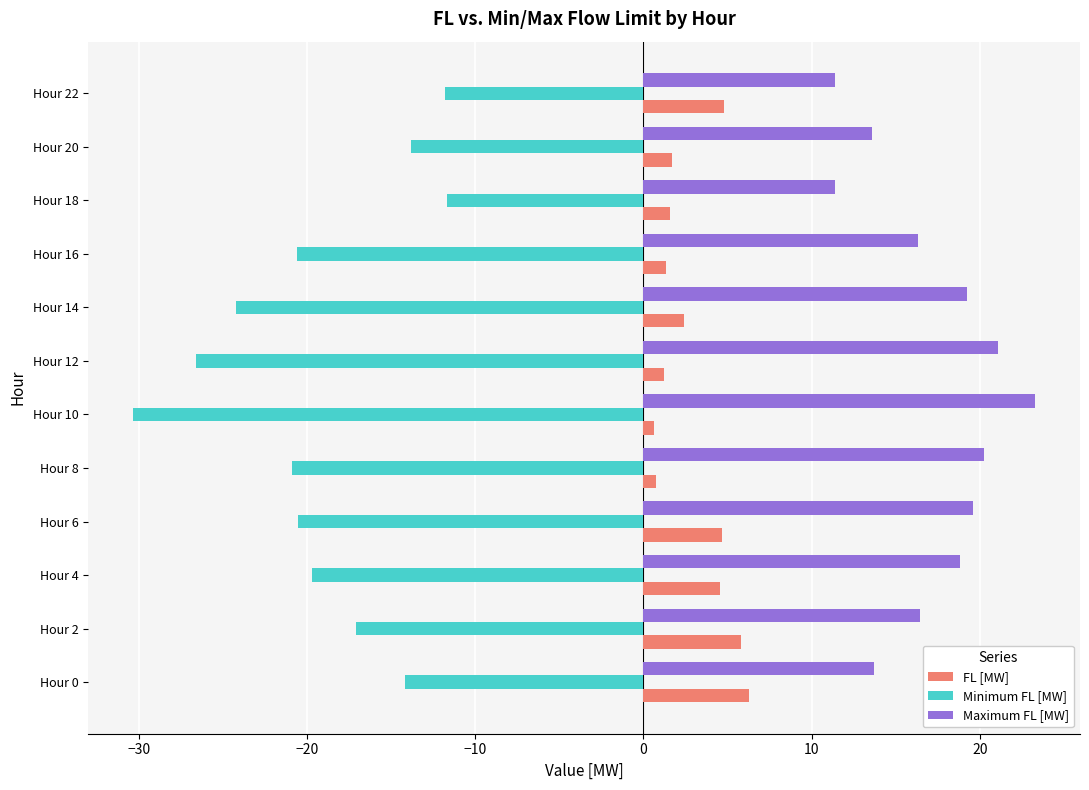

What is the difference between the highest and lowest values at Hour 4?

38.5